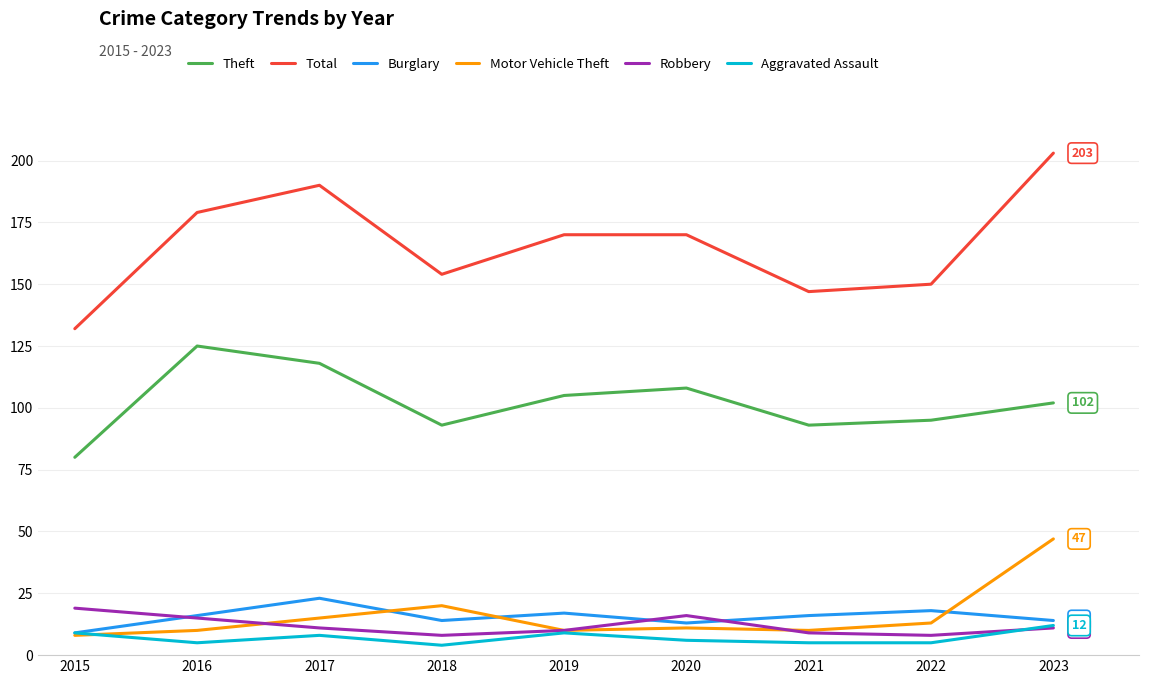

True or false: Total has a value of 59 at 2022.

False